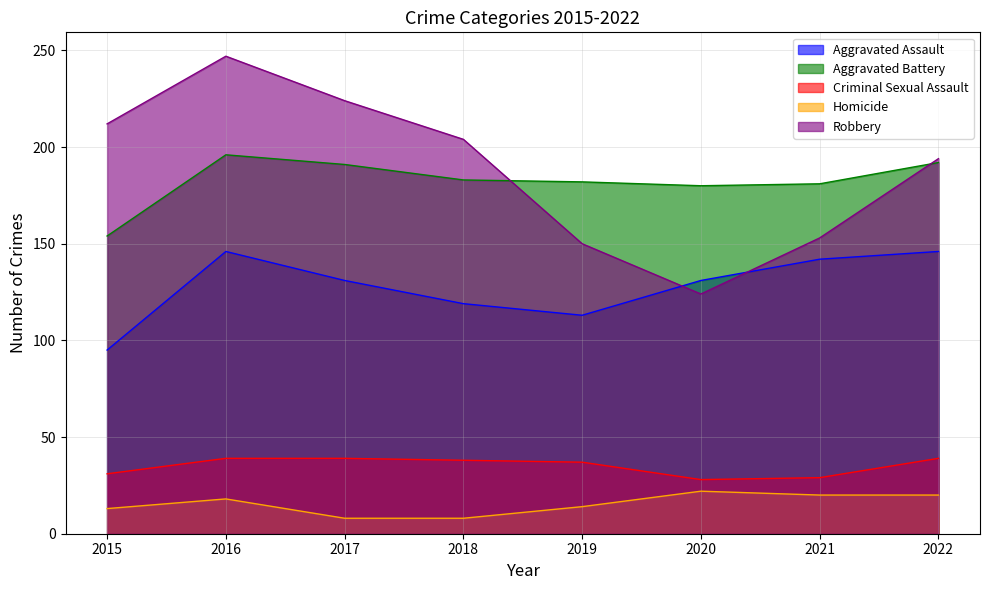

The value of Aggravated Battery at 2020 is 278. True or false?

False